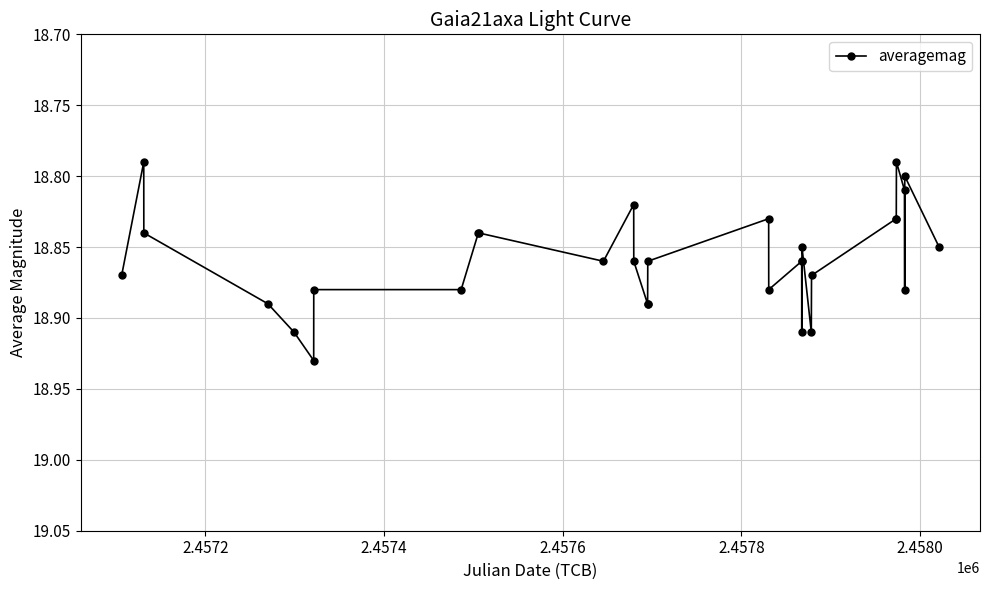

How many values are between 18 and 19?

31